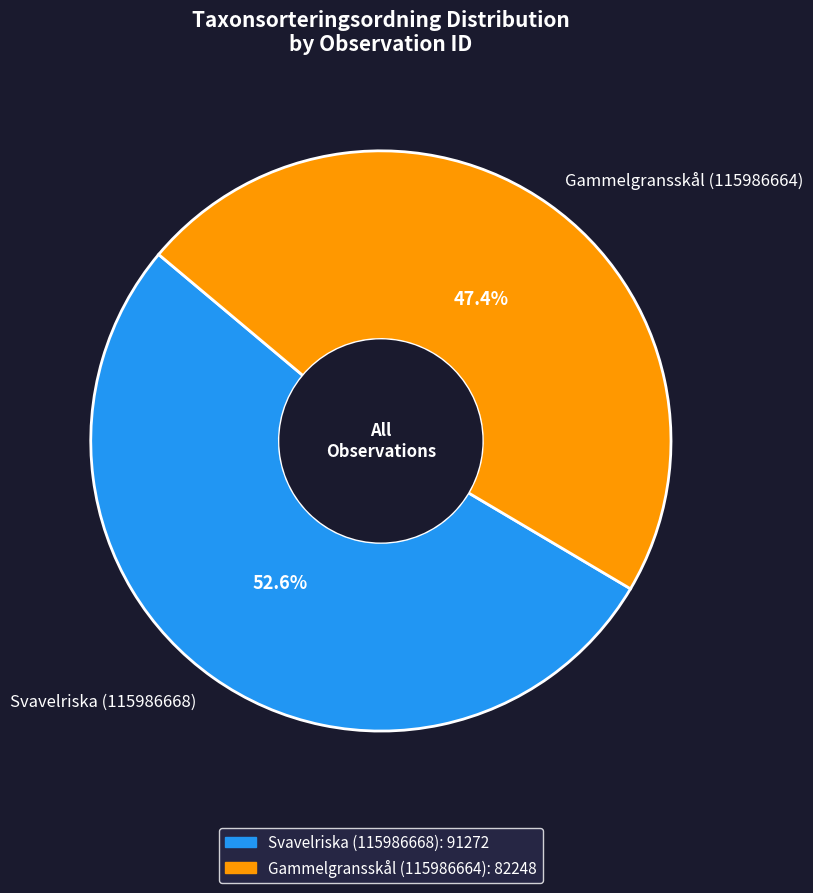

Count the number of slices in the pie.

2